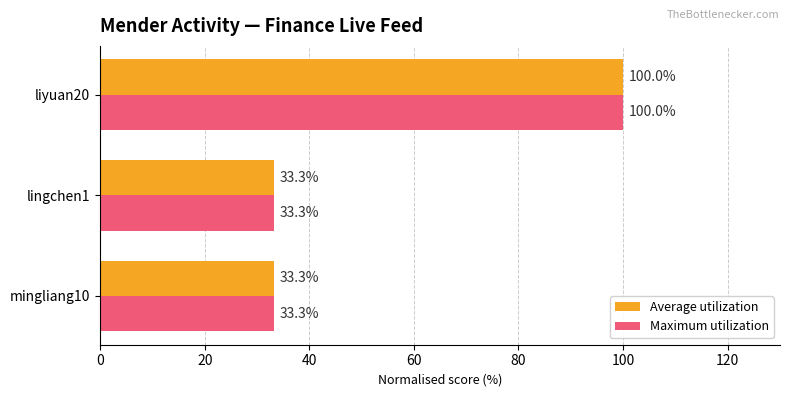

Is the value of Maximum utilization at lingchen1 greater than the value of Average utilization at liyuan20?

No